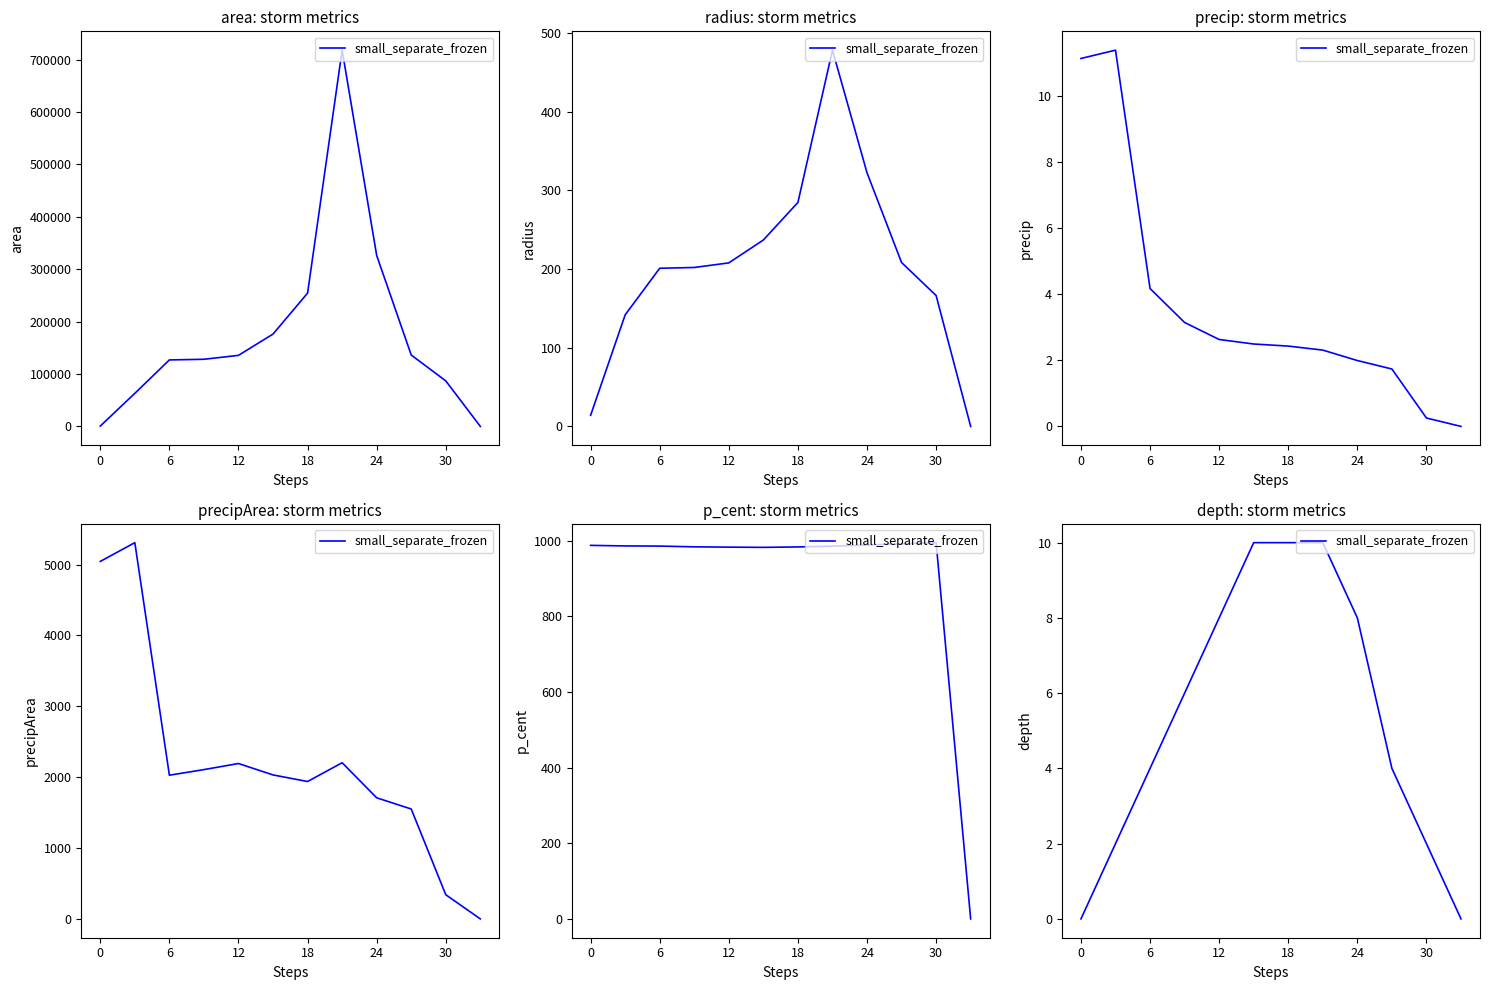

Which has a higher value, 6 or 24?

6